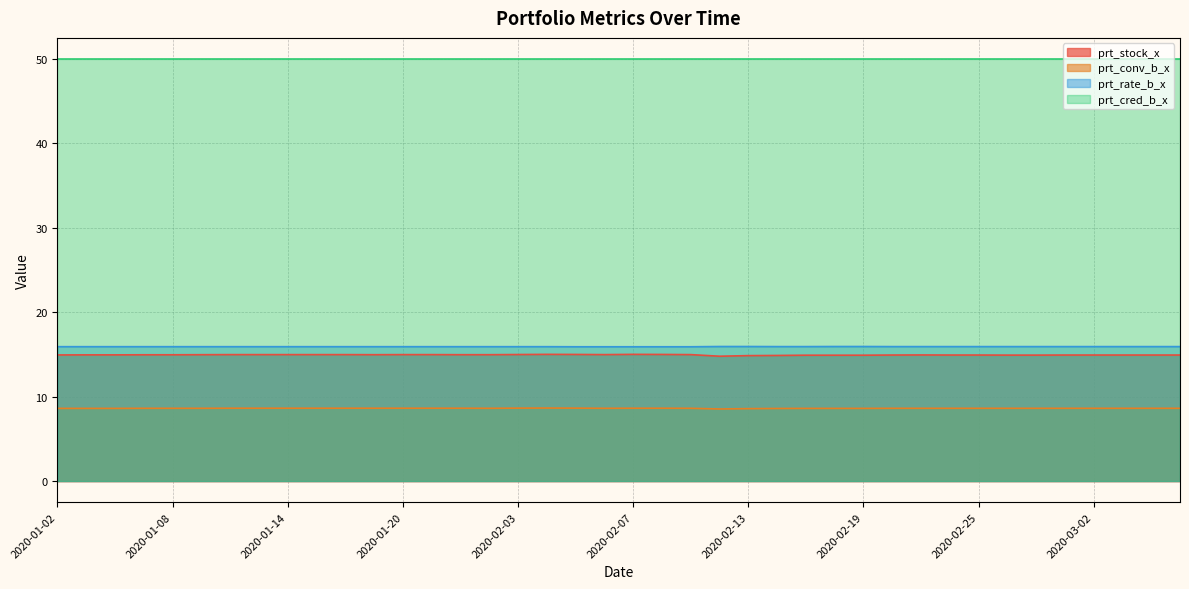

In prt_stock_x, how many points are higher than both neighbors (excluding endpoints)?

3